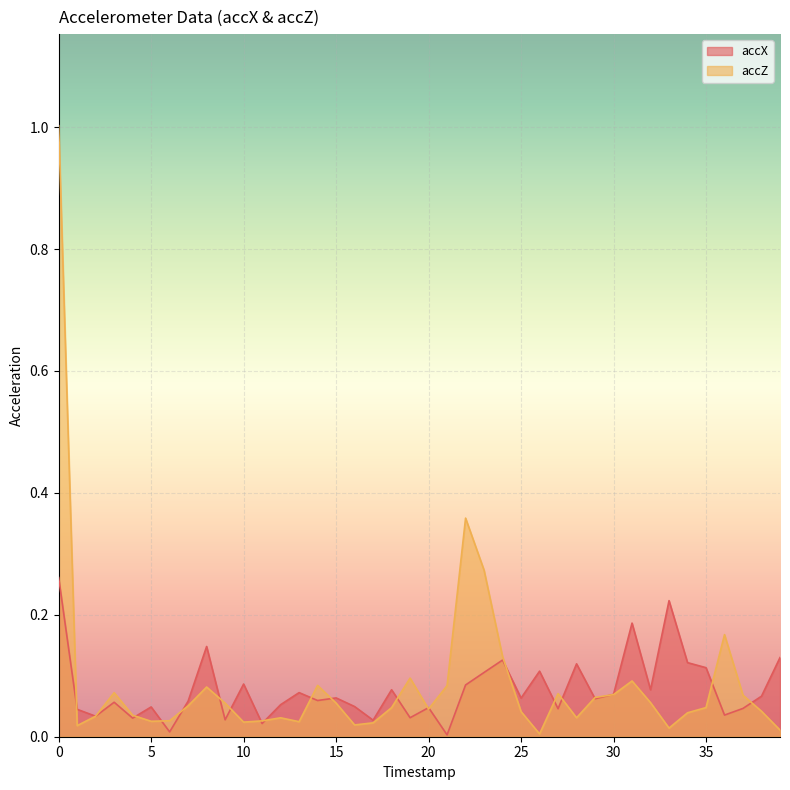

Which series changed the most between 0 and 15?

accZ